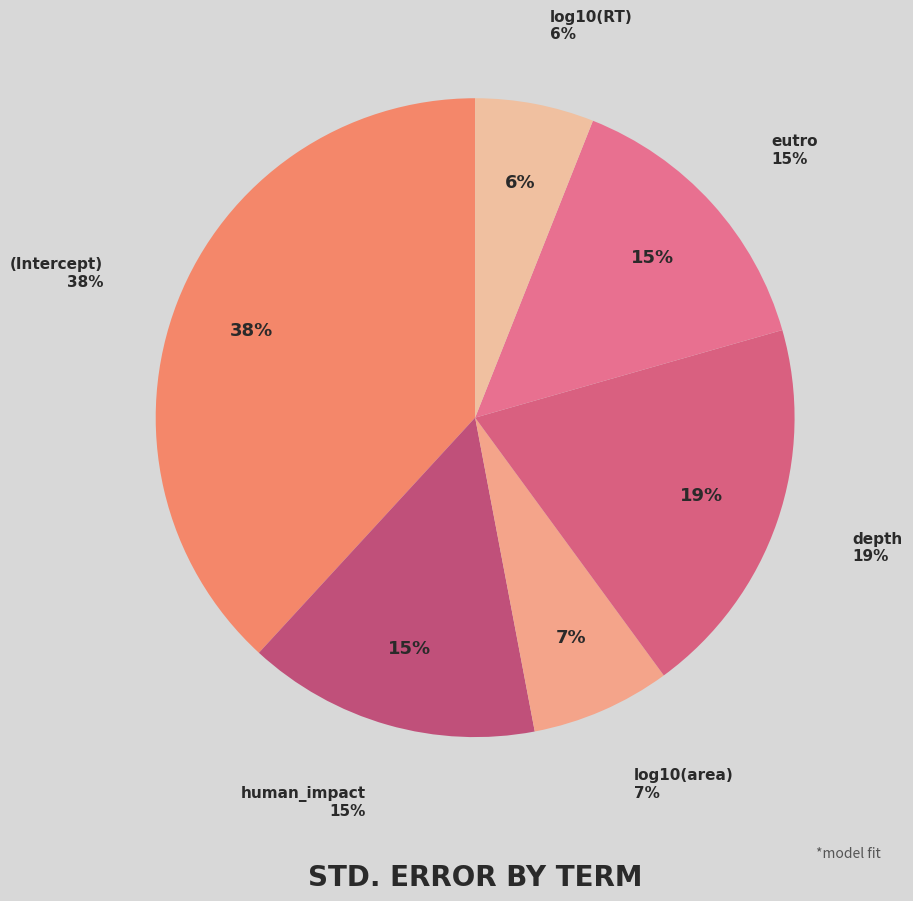

Combined, what portion of the pie is eutro and log10(area)?

21.6%